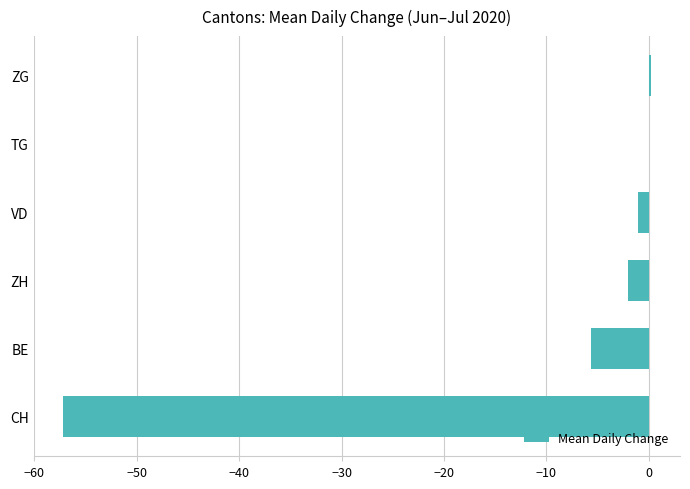

Are the bars horizontal?

Yes